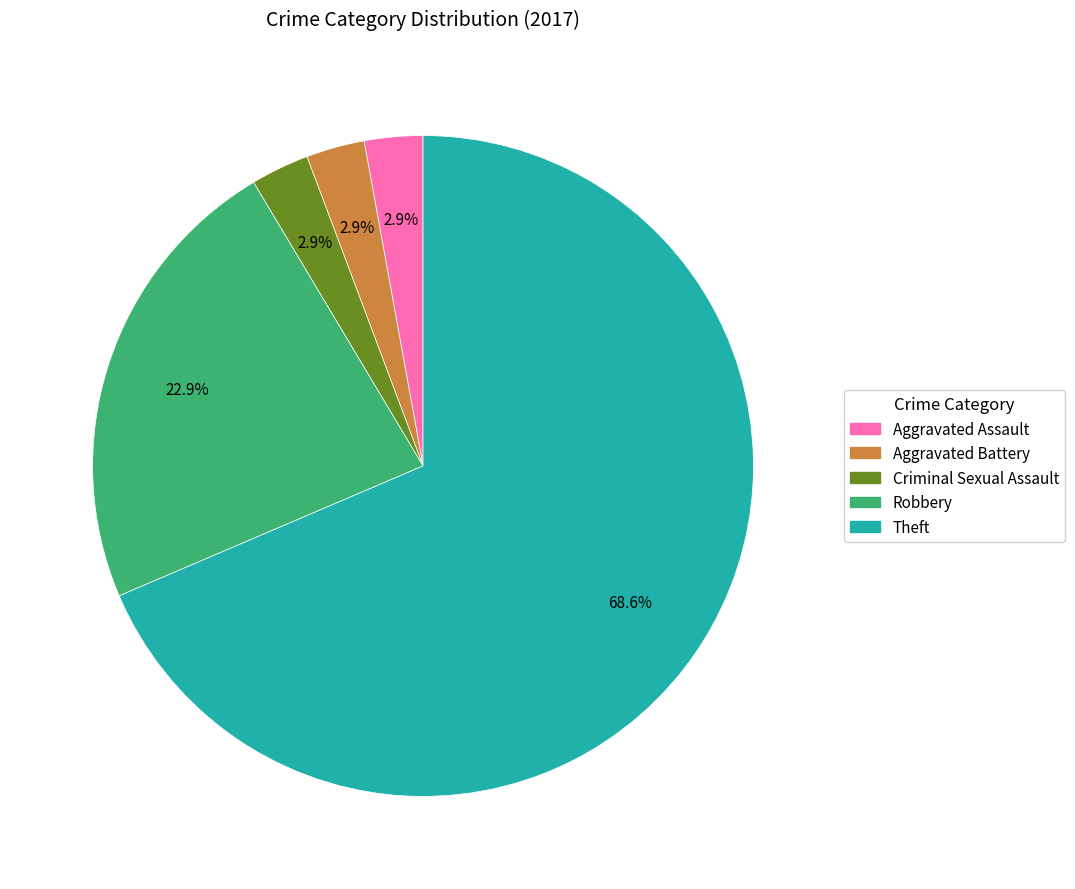

Is there a majority slice in this chart?

Yes